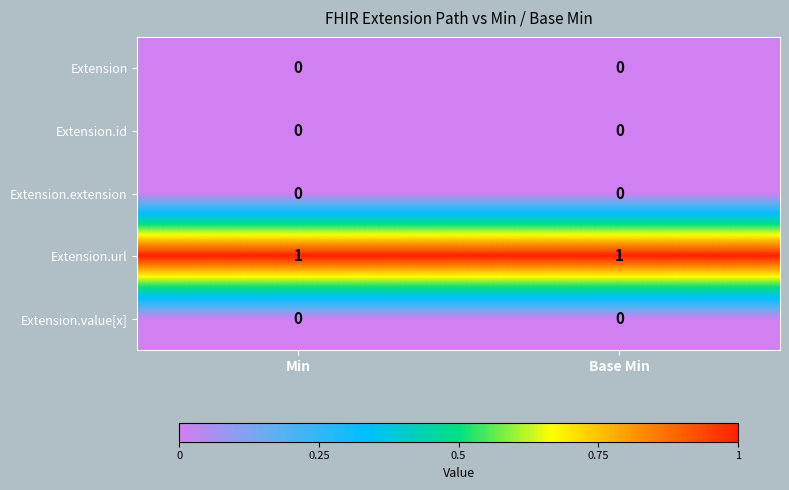

List the labels in order of Extension.url value, smallest first.

Min, Base Min